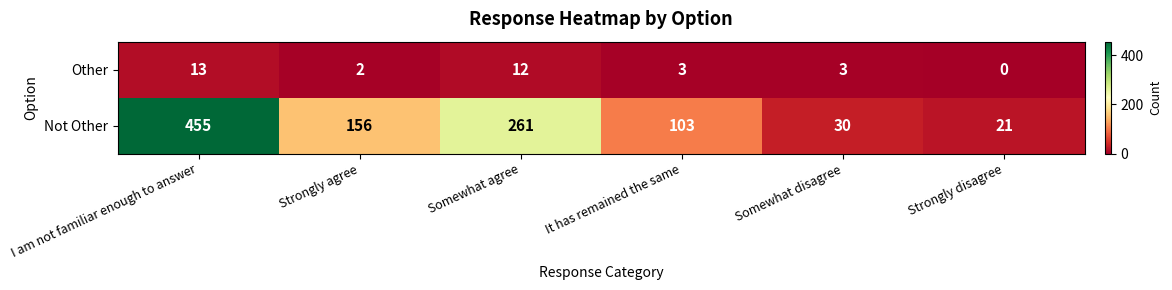

At Somewhat agree, list the series in order from largest to smallest.

Not Other, Other